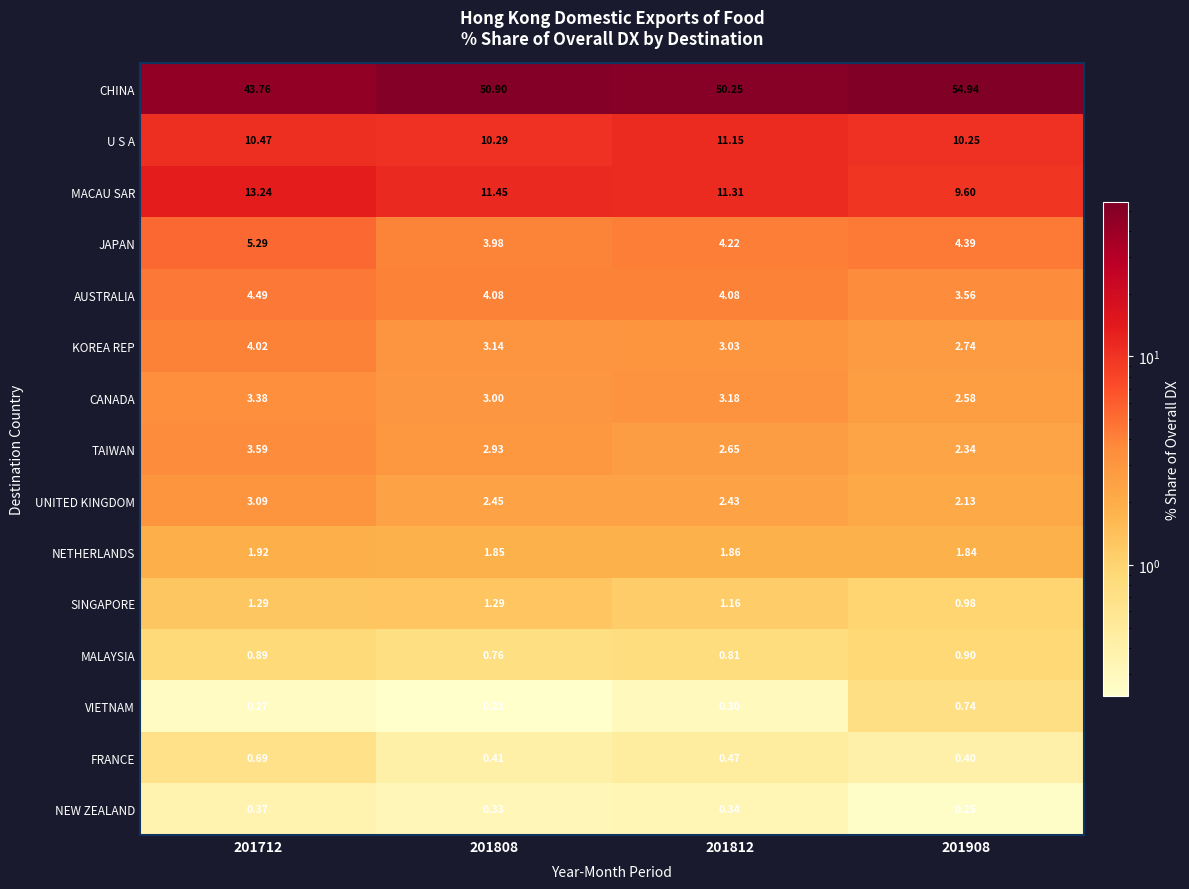

Which series changed the most between 201808 and 201908?

CHINA